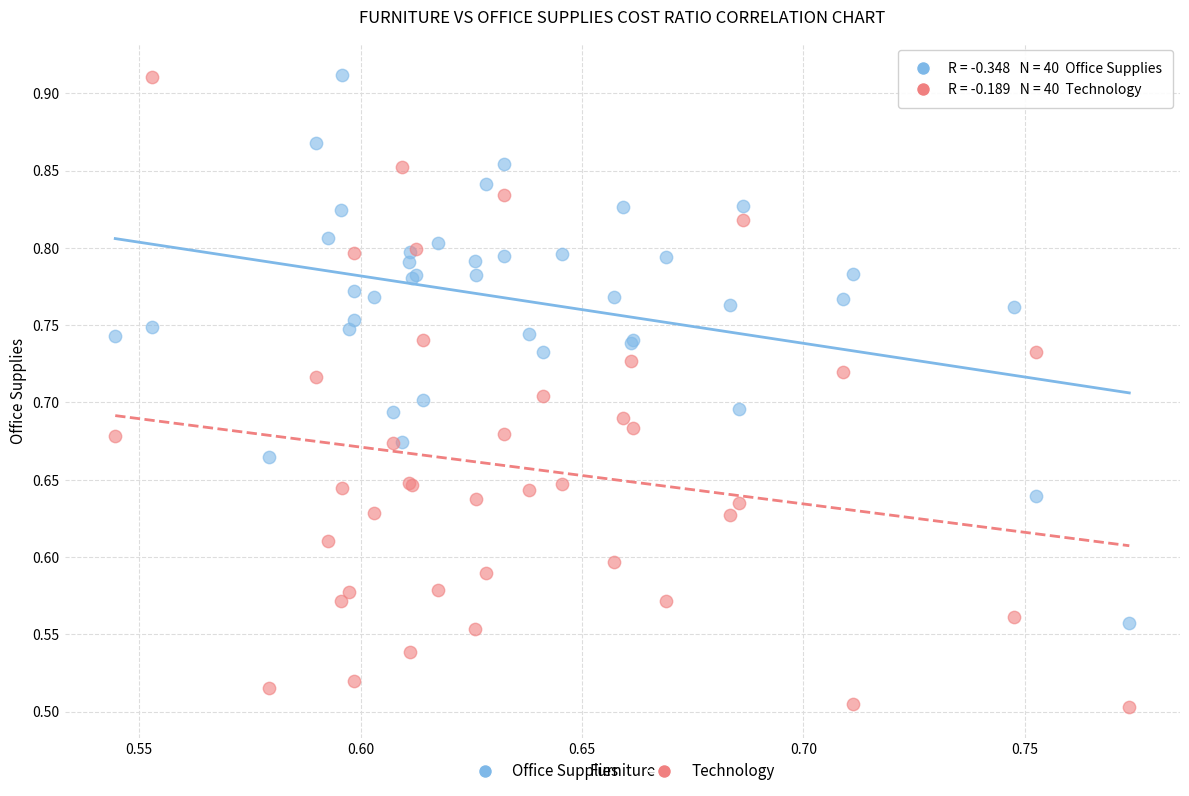

Which series has the largest Y range (max minus min)?

Technology